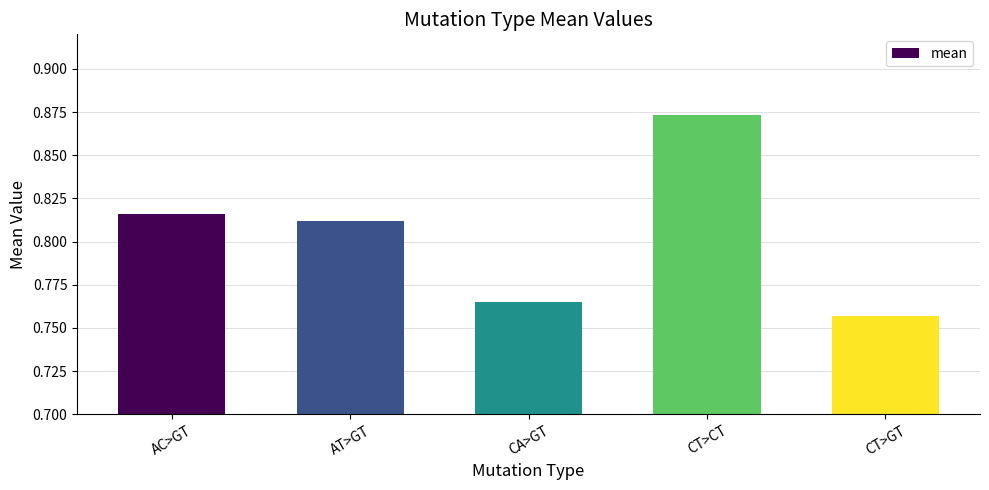

At which category does the chart reach its minimum across all series?

CT>GT